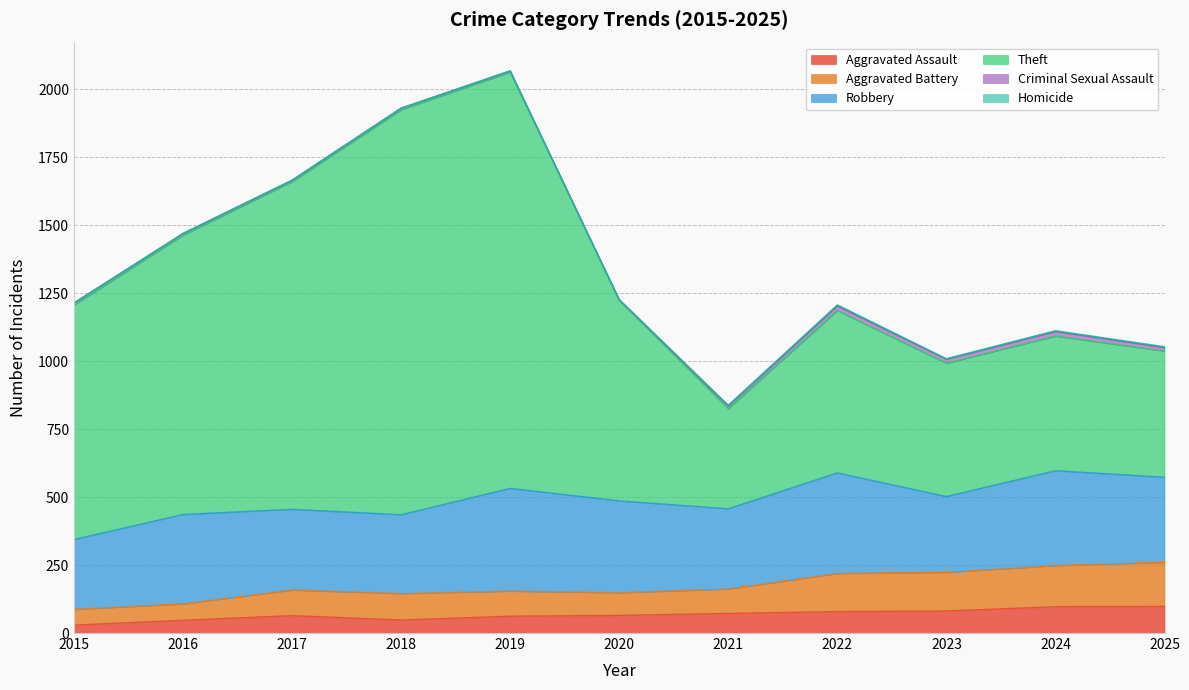

True or false: Theft and Aggravated Assault cross at least once.

False